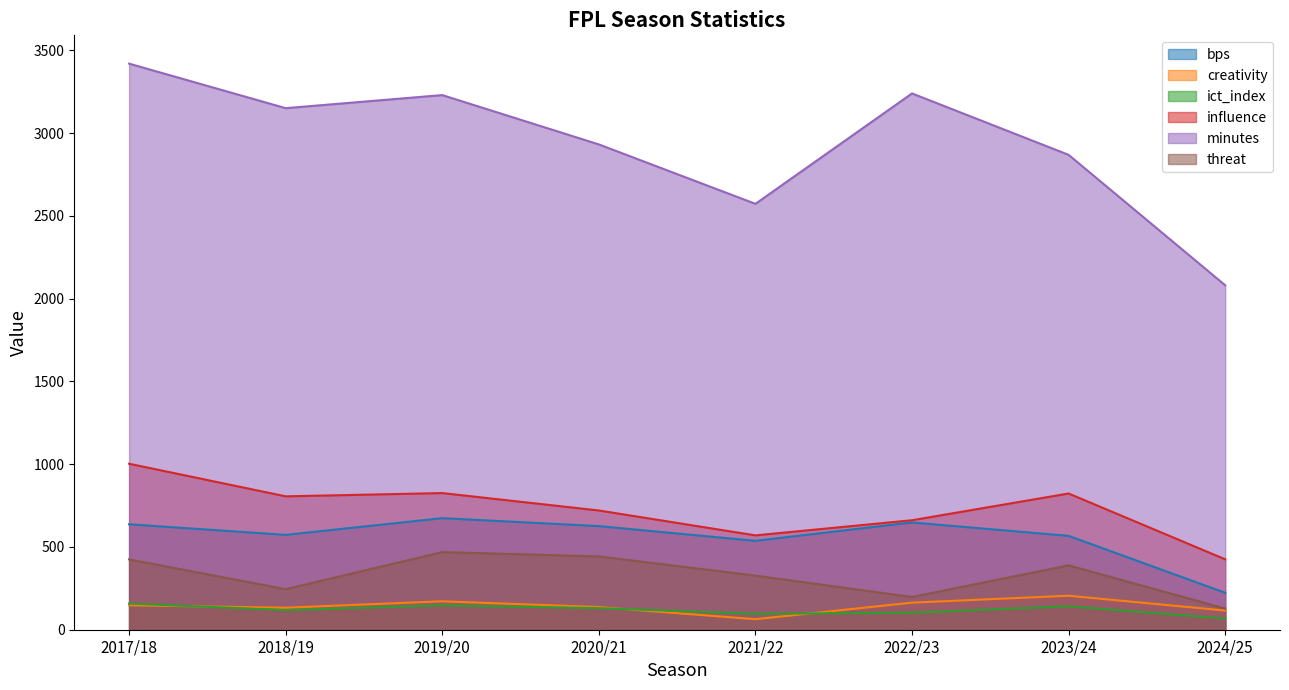

Which series has the largest total across all categories?

minutes